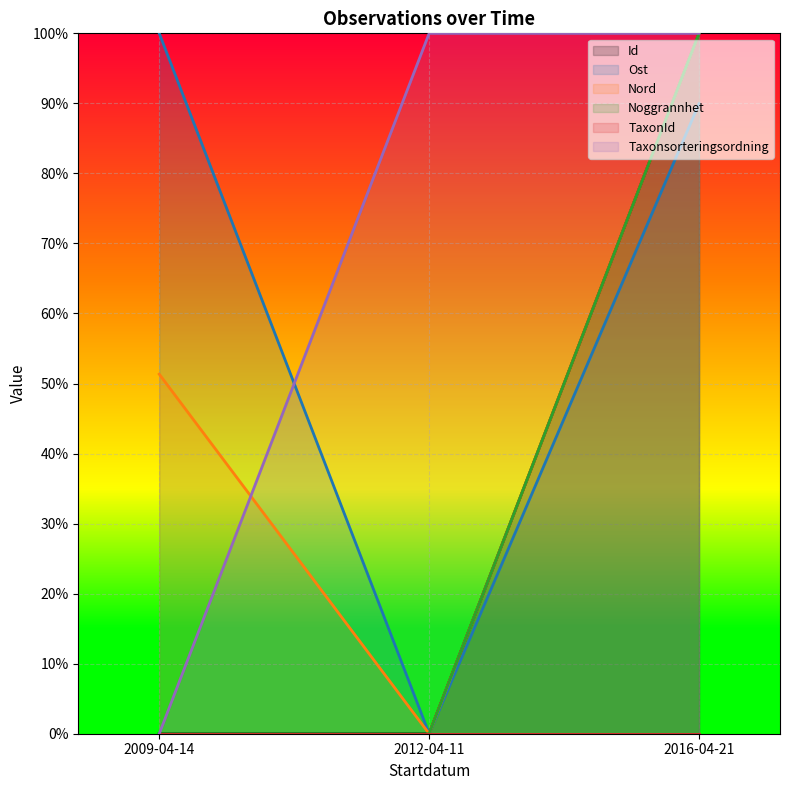

What is the total value across all series at 2016-04-21?

490.0